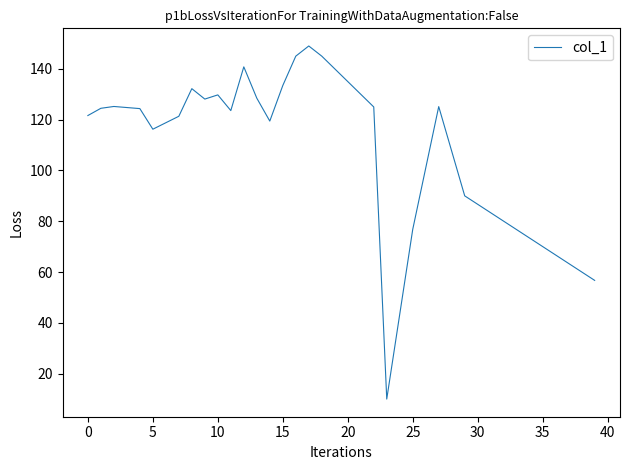

What is the difference between the maximum and minimum values?

139.0